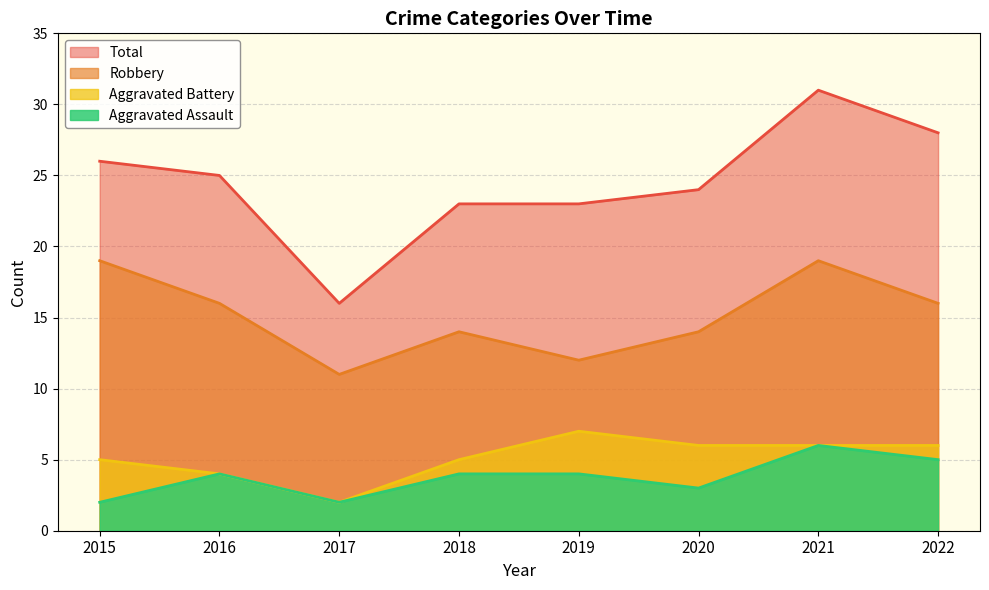

The Robbery series shows 14 at 2018. True or false?

True